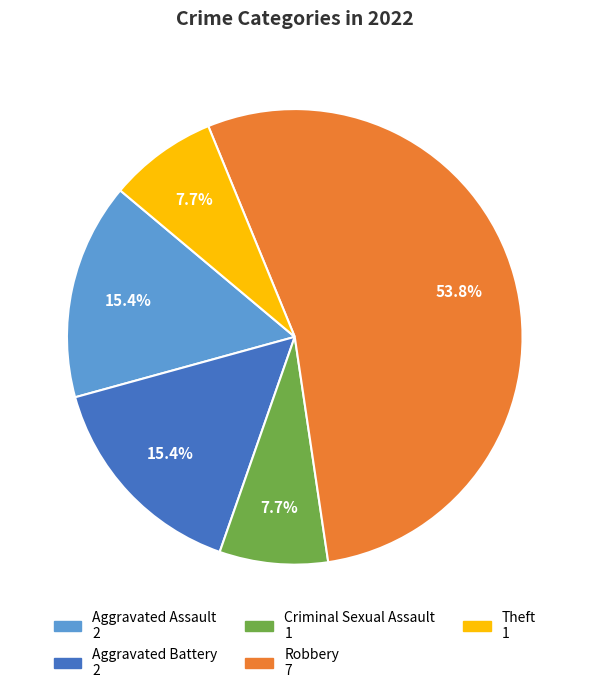

Which category has the biggest portion of the pie?

Robbery